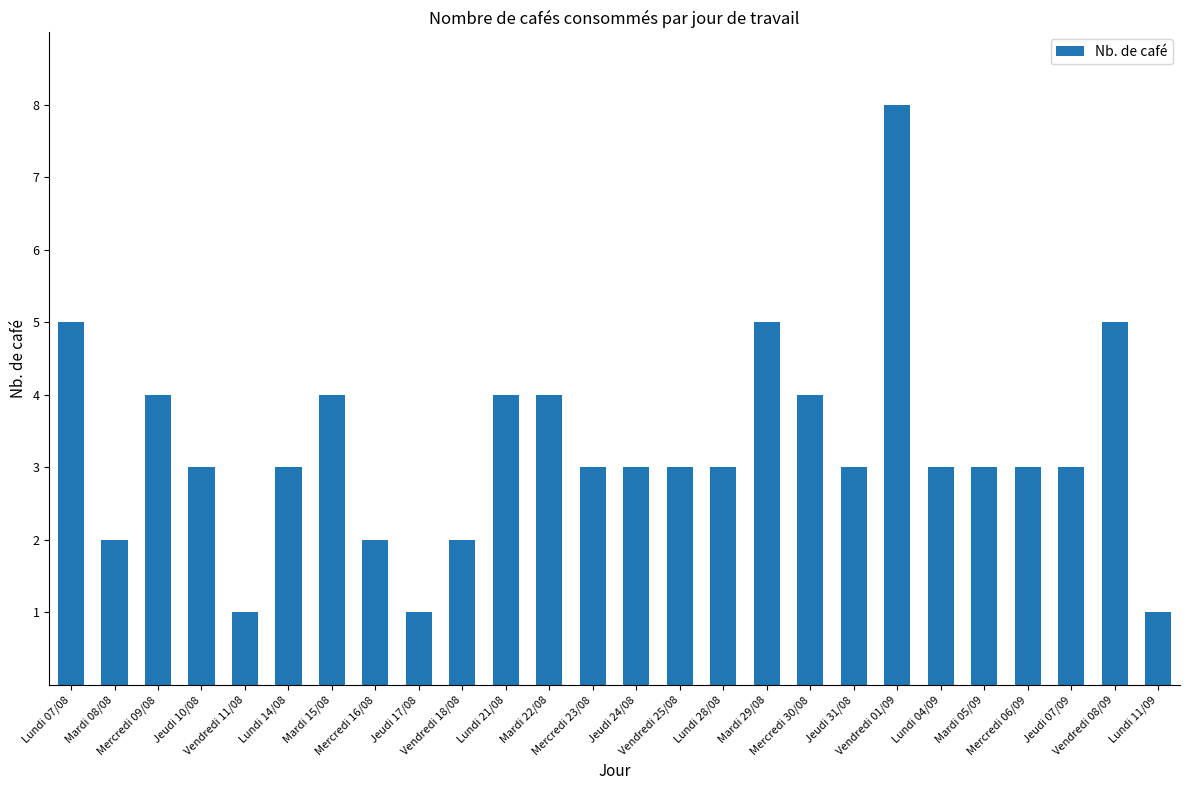

What is the greatest value displayed?

8